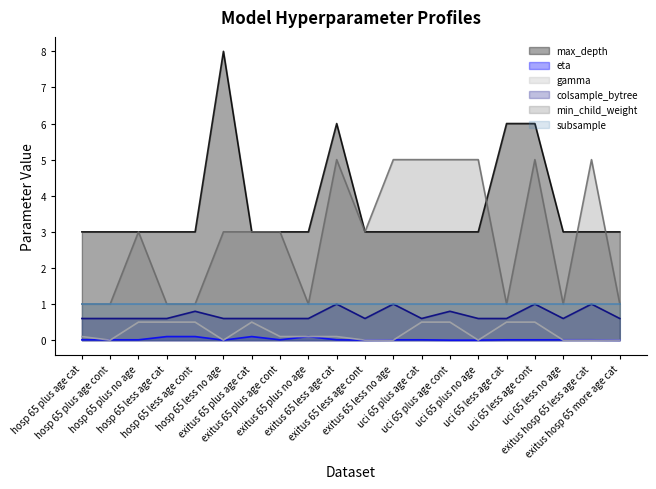

What is the label of the 5th point from the left?

hosp 65 less age cont